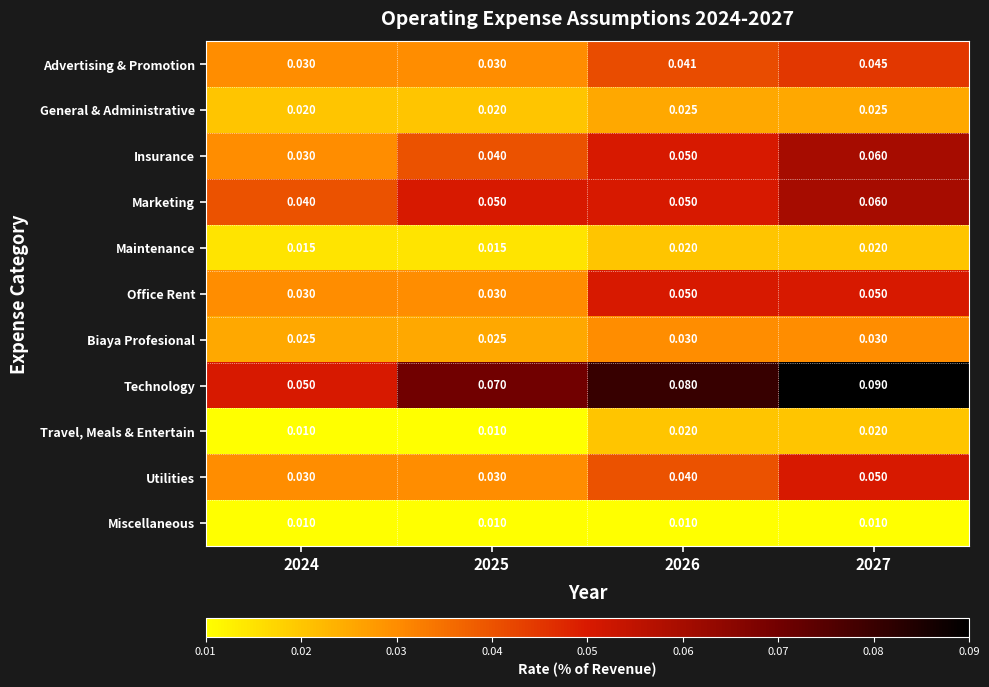

Between 2025 and 2026, which series saw the biggest shift?

Office Rent